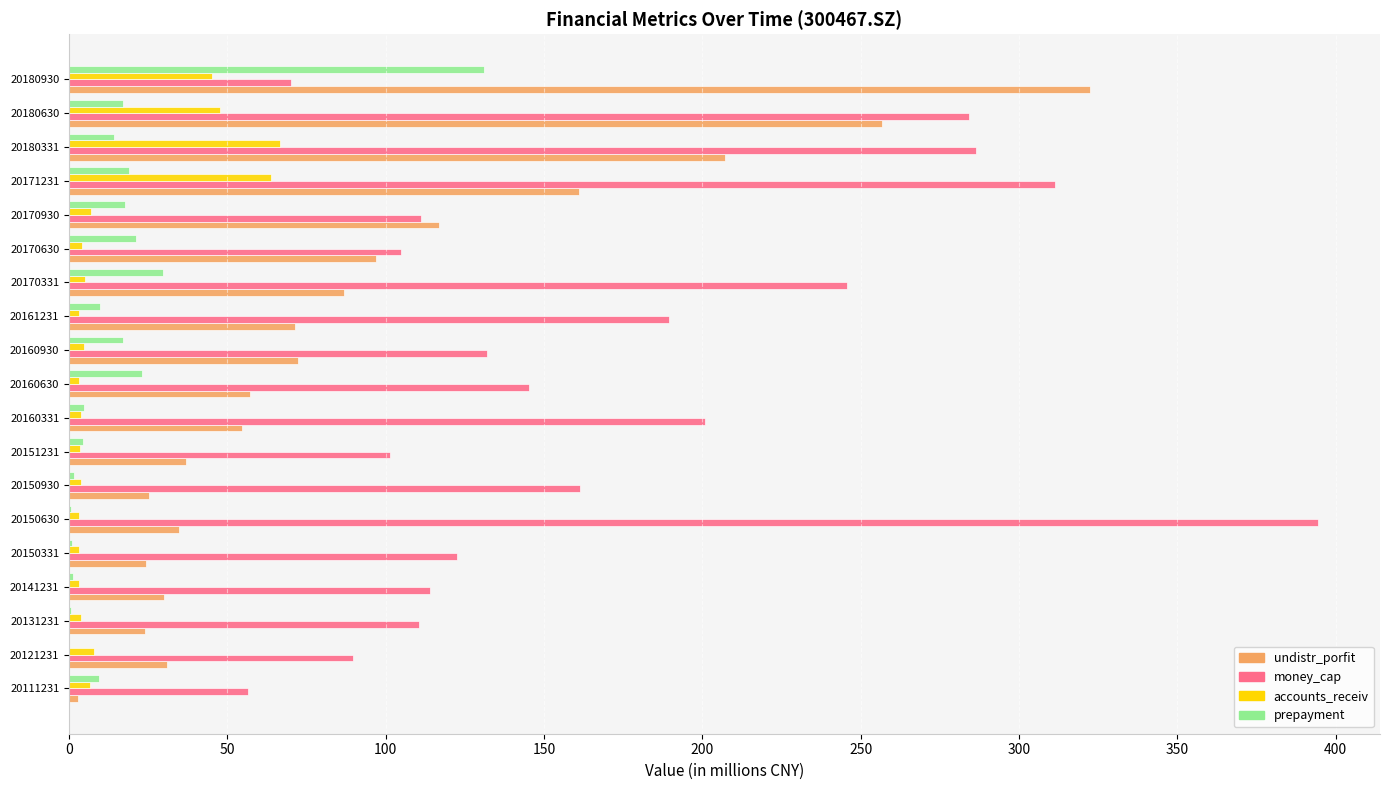

Is it true that prepayment equals 17.6 at 20170930?

True